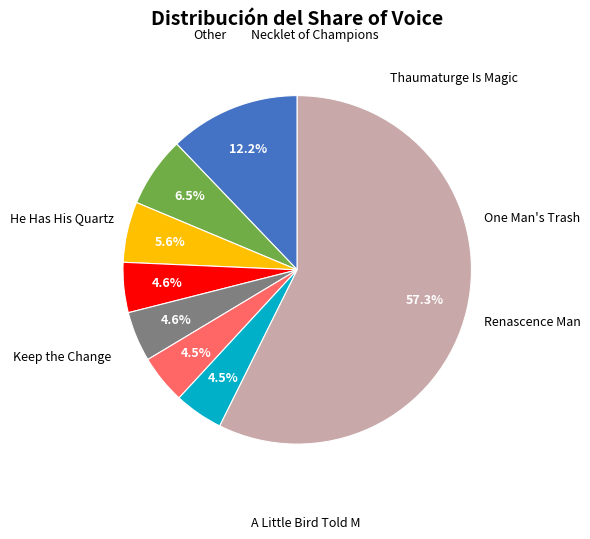

To the nearest percent, what is the difference between the largest and smallest slice percentages?

53%